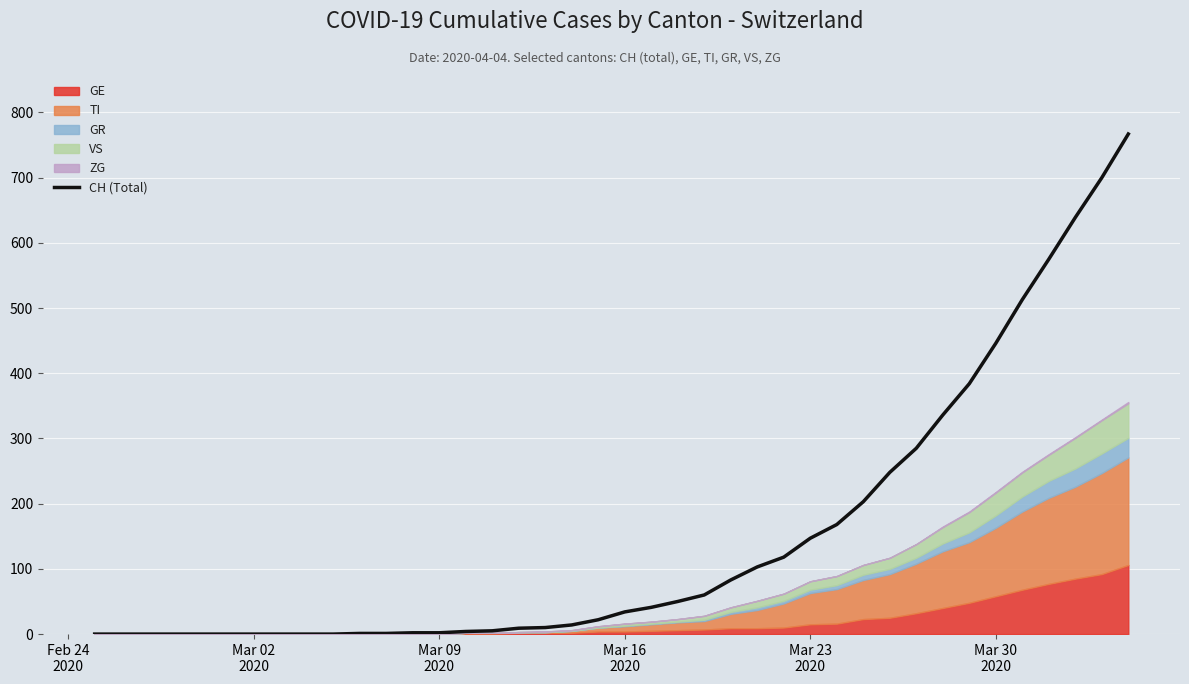

Reading left to right, list all the values displayed in this chart.

0	0	0	0	0	0	0	0	0	0	1	1	2	2	4	5	9	10	14	22	34	41	50	60	83	103	118	147	168	203	248	285	336	384	446	513	575	639	700	767